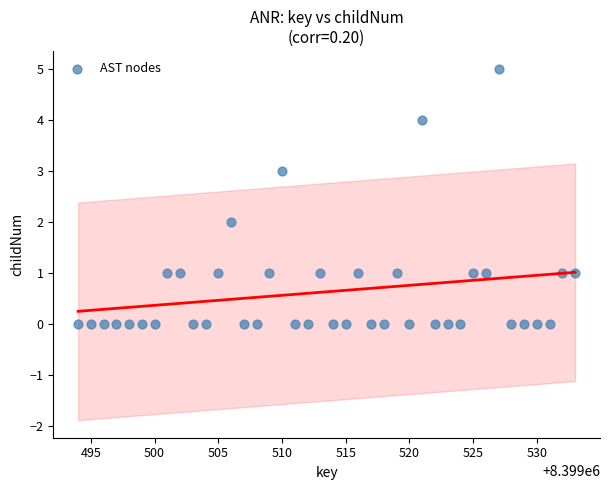

What is the range of X values (max minus min)?

39